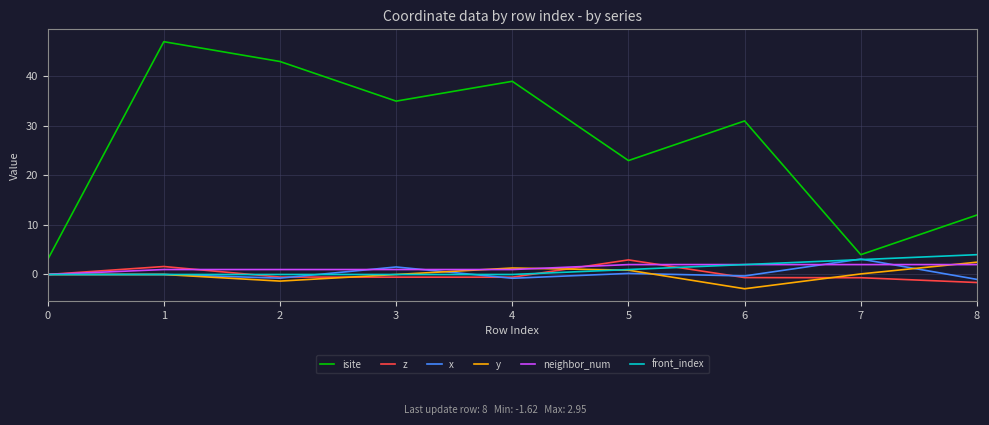

True or false: y and isite cross at least once.

False